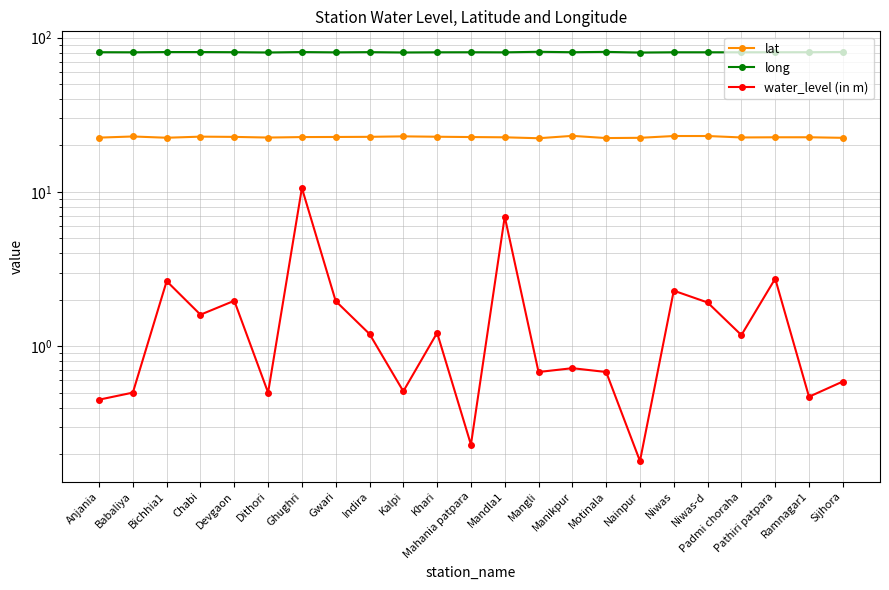

What is the difference between the long values at Anjania and Indira?

0.1